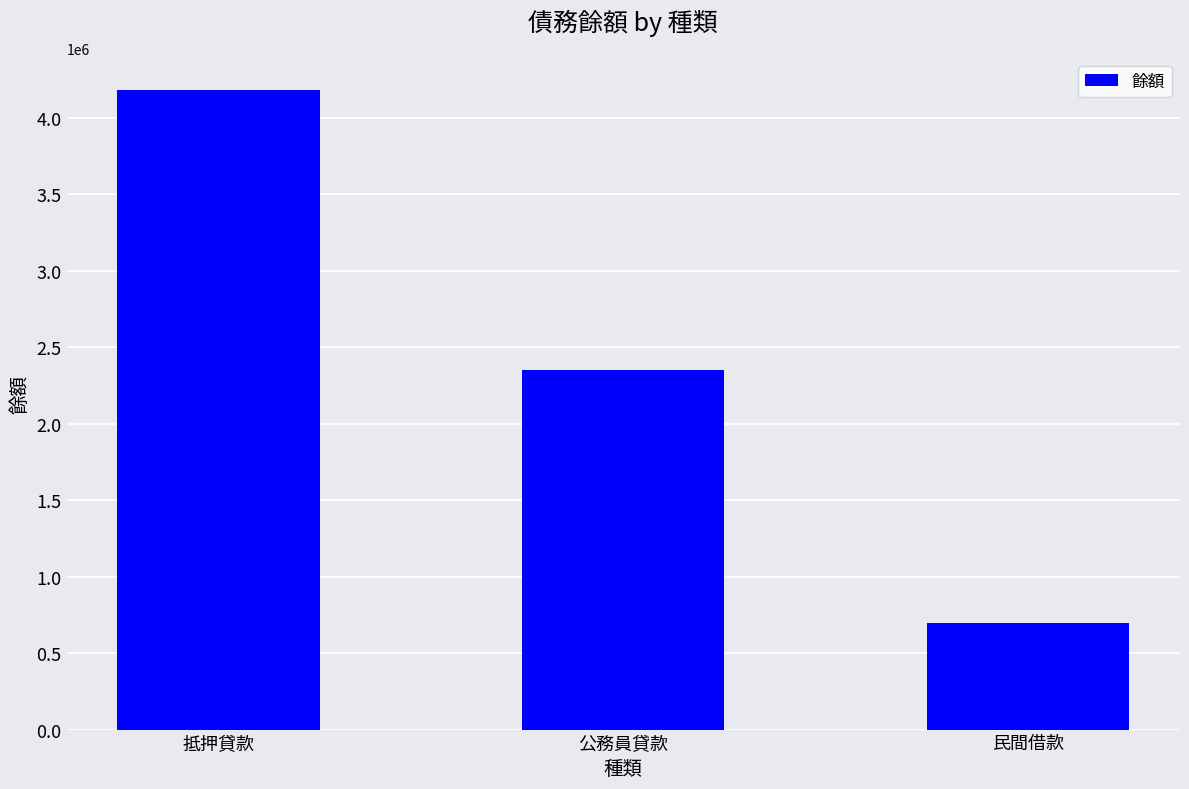

Count the number of data series in this chart.

1